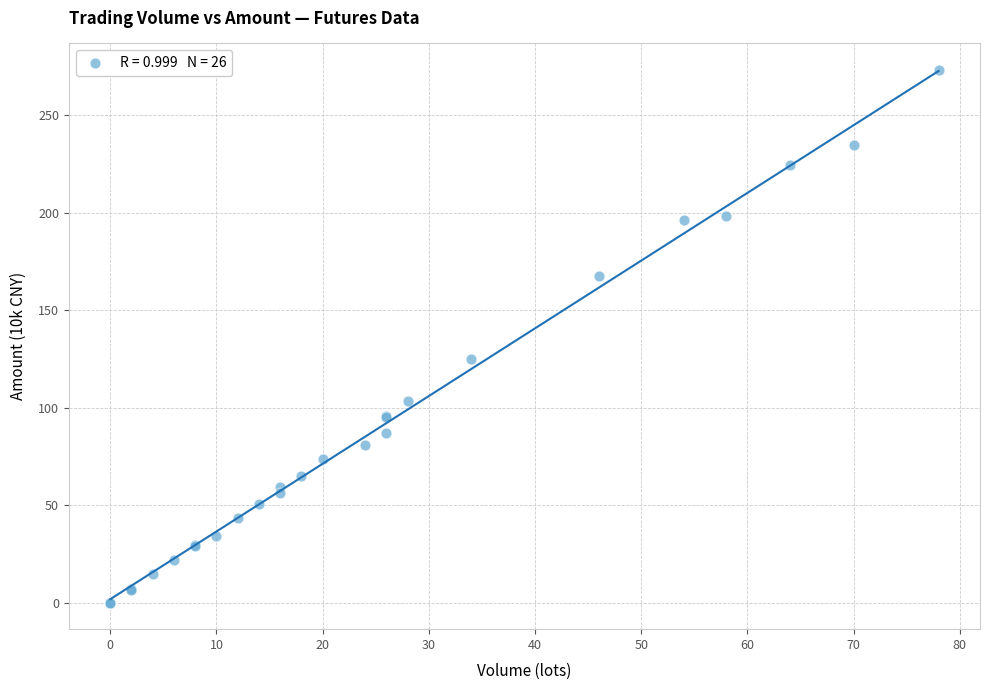

What Y value in the scatter plot is closest to 136?

124.7